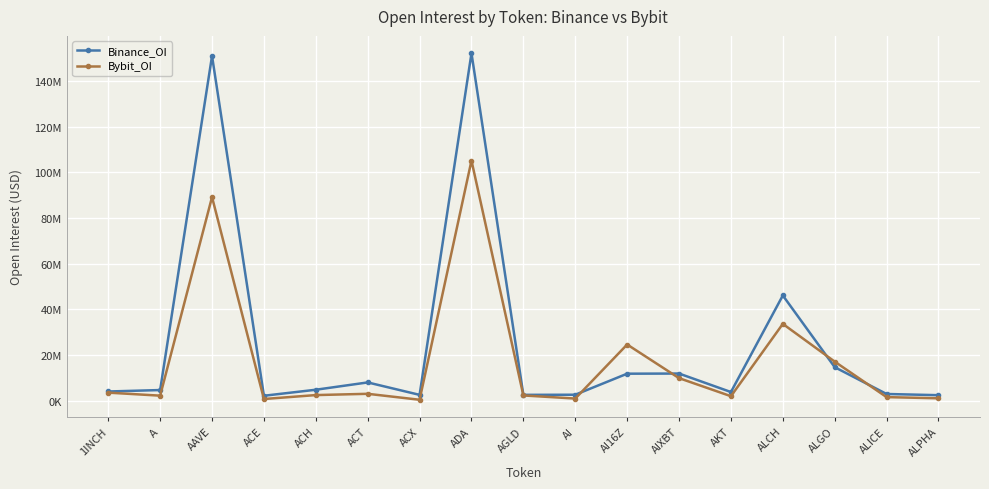

What are all the series names shown in the legend?

Binance_OI, Bybit_OI